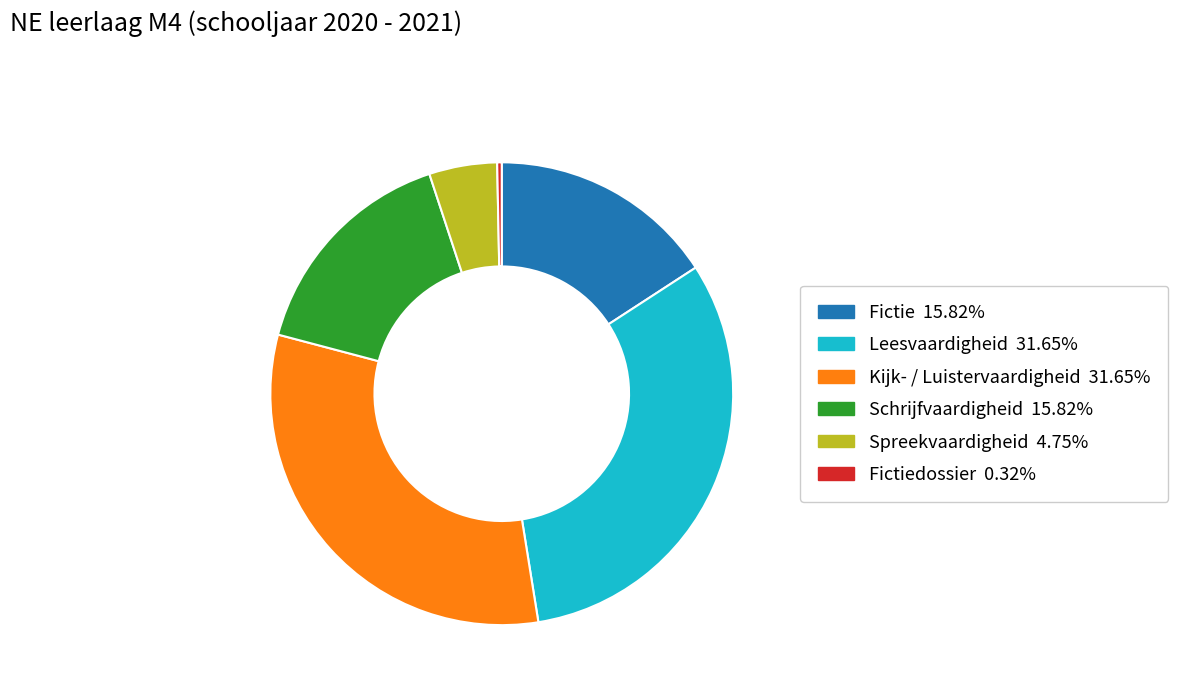

Is there a majority slice in this chart?

No